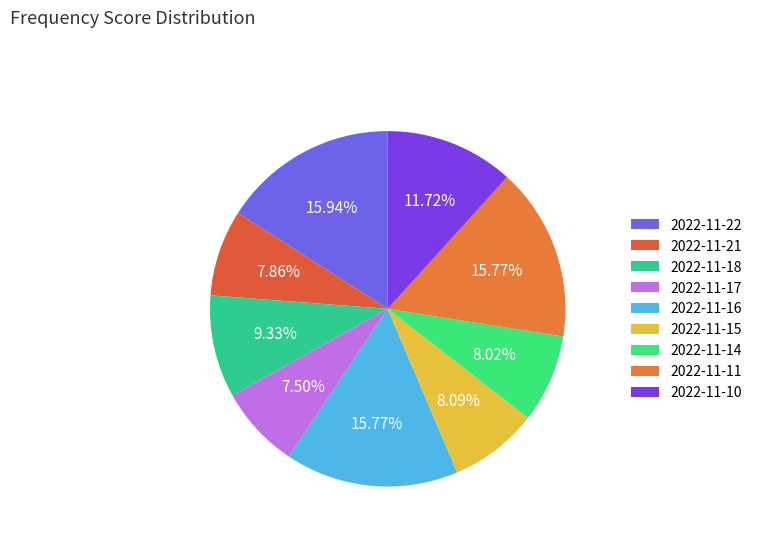

Does 2022-11-14 account for over 50% of the chart?

No